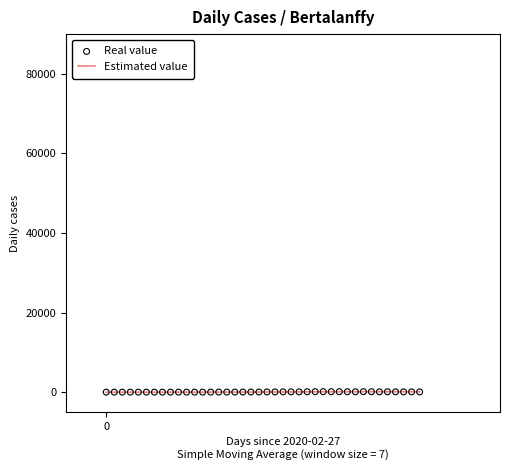

What is the total value across all series at 26?

192.0